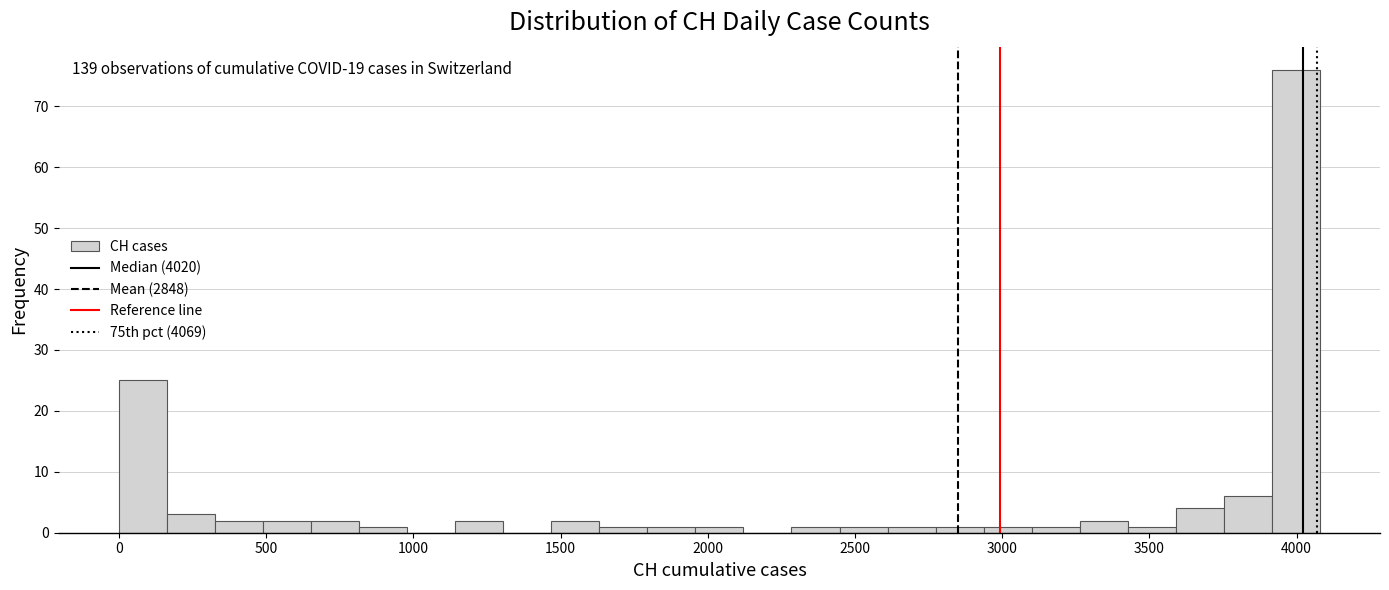

Around what value on the x-axis is the tallest bar? Give the approximate position of its centre, as read against the axis.

4000